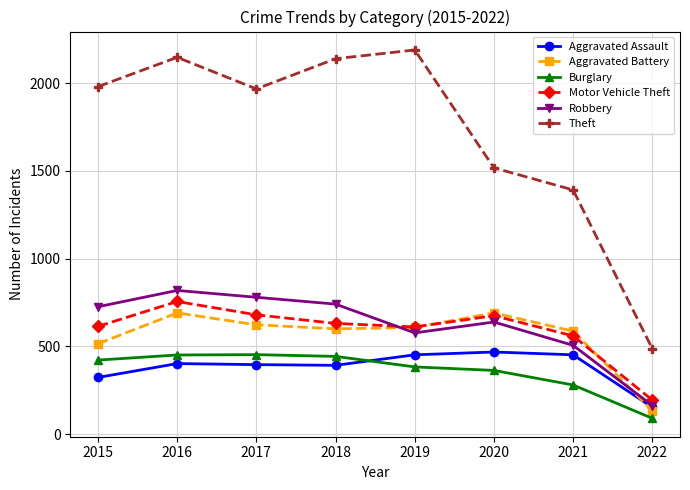

The value of Aggravated Battery at 2017 is 879. True or false?

False